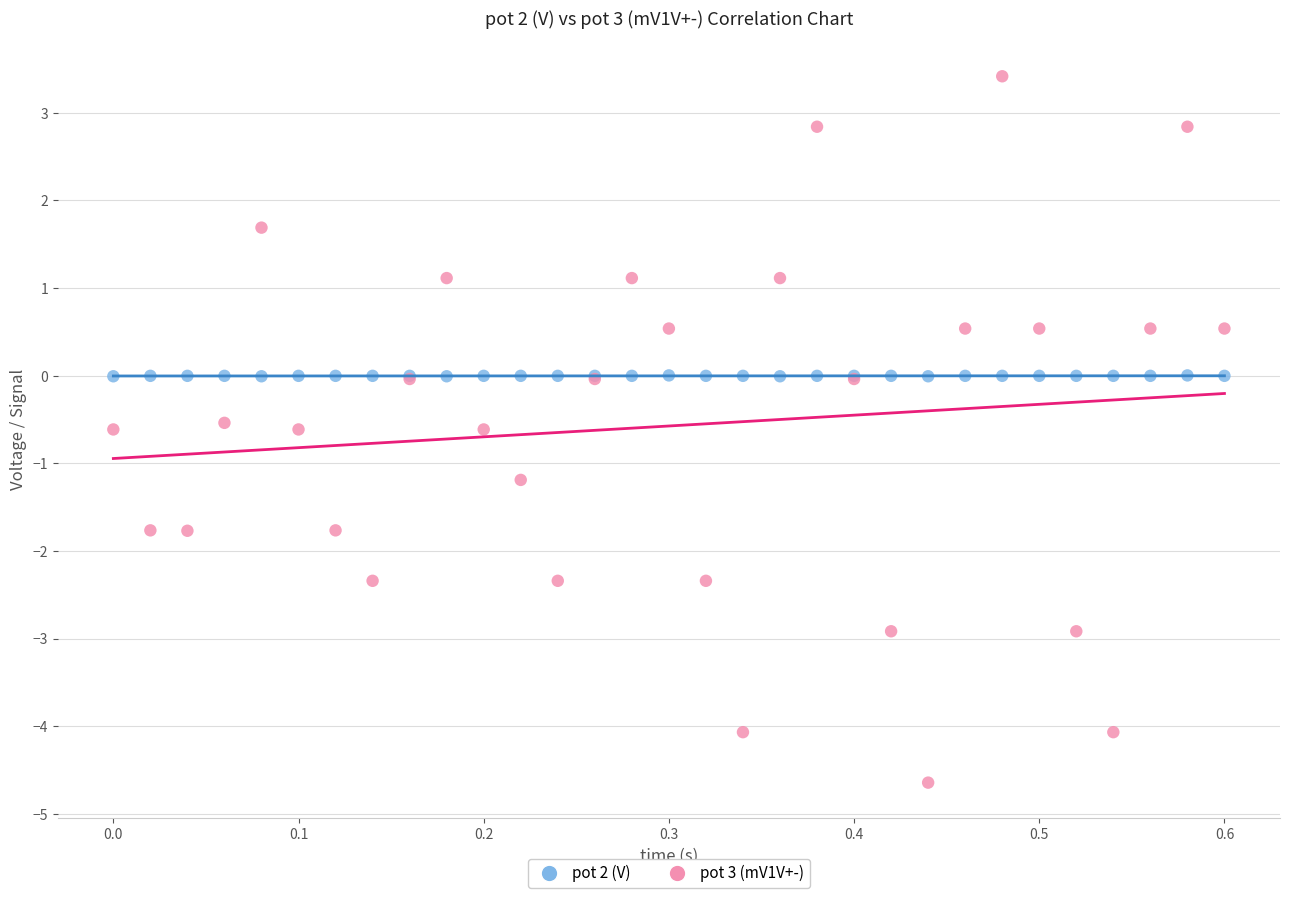

Which series reaches the maximum Y coordinate?

pot 3 (mV1V+-)